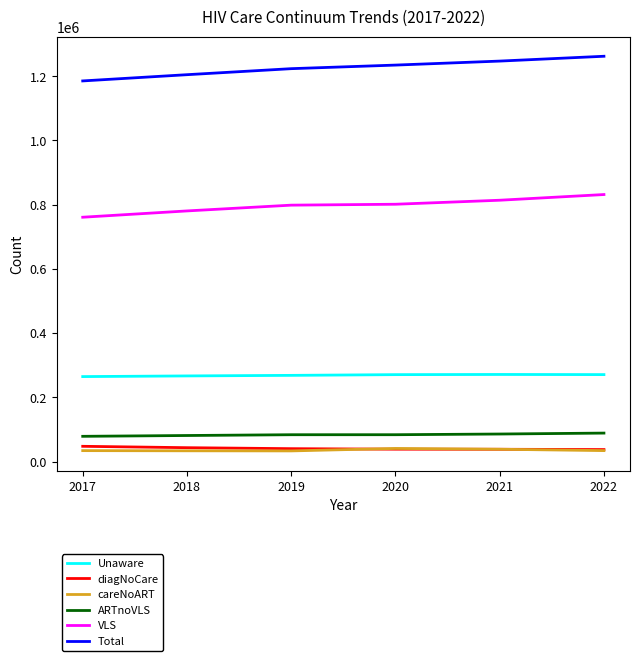

True or false: Unaware and diagNoCare cross at least once.

False